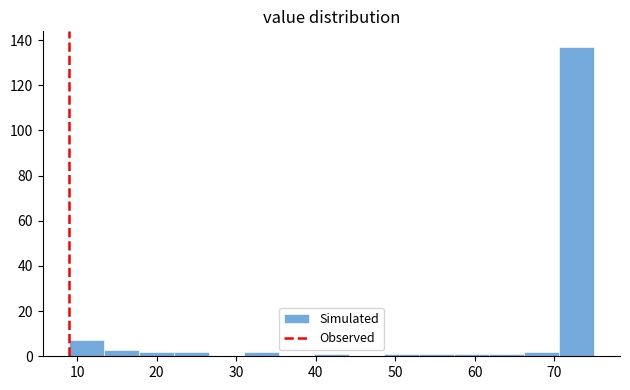

Reading left to right, list every bar in this chart as the range it spans on the x-axis followed by its height. Neither the bar edges nor the heights are printed on the chart, so give them approximately, as read against the axes.

9.0 to 13.4: 8
13.4 to 17.8: 4
17.8 to 22.2: 2
22.2 to 26.6: 2
26.6 to 31.0: 0
31.0 to 35.4: 2
35.4 to 39.8: 0
39.8 to 44.2: under 2
44.2 to 48.6: 0
48.6 to 53.0: under 2
53.0 to 57.4: under 2
57.4 to 61.8: under 2
61.8 to 66.2: under 2
66.2 to 70.6: 2
70.6 to 75.0: 138